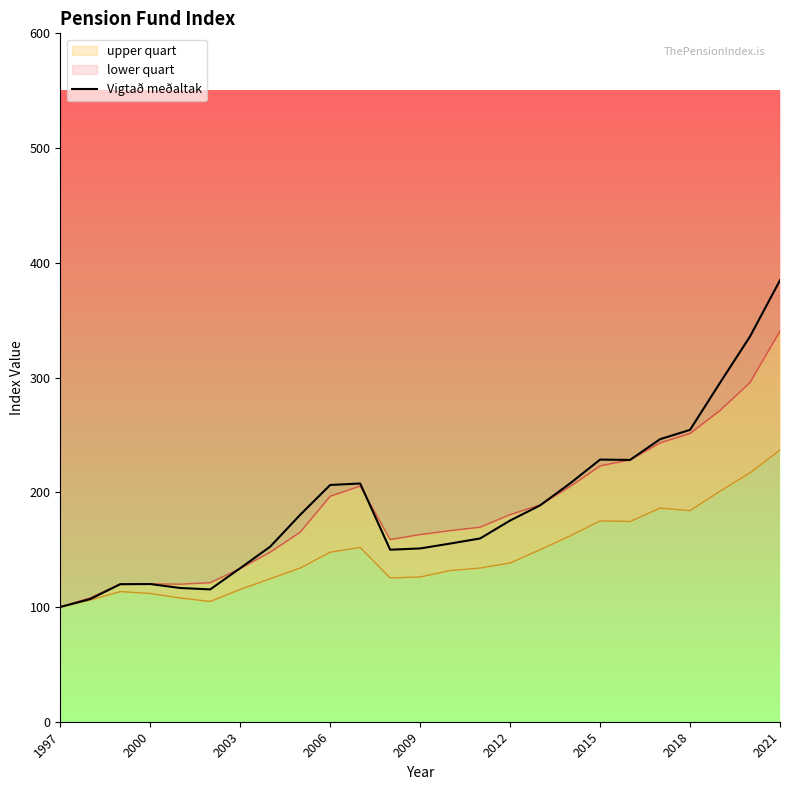

Reading left to right, extract all data points from this chart.

100.0	107.0	119.8	120.0	116.6	115.3	133.8	152.6	180.4	206.3	207.7	149.9	151.0	155.3	159.7	175.4	188.6	207.7	228.5	228.2	246.2	254.4	295.4	335.8	384.8